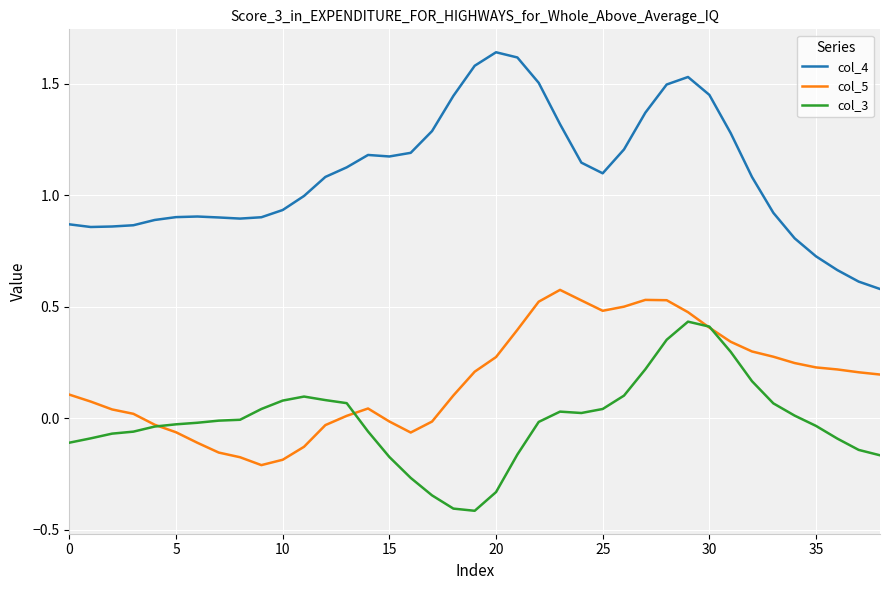

True or false: col_3 and col_4 cross at least once.

False